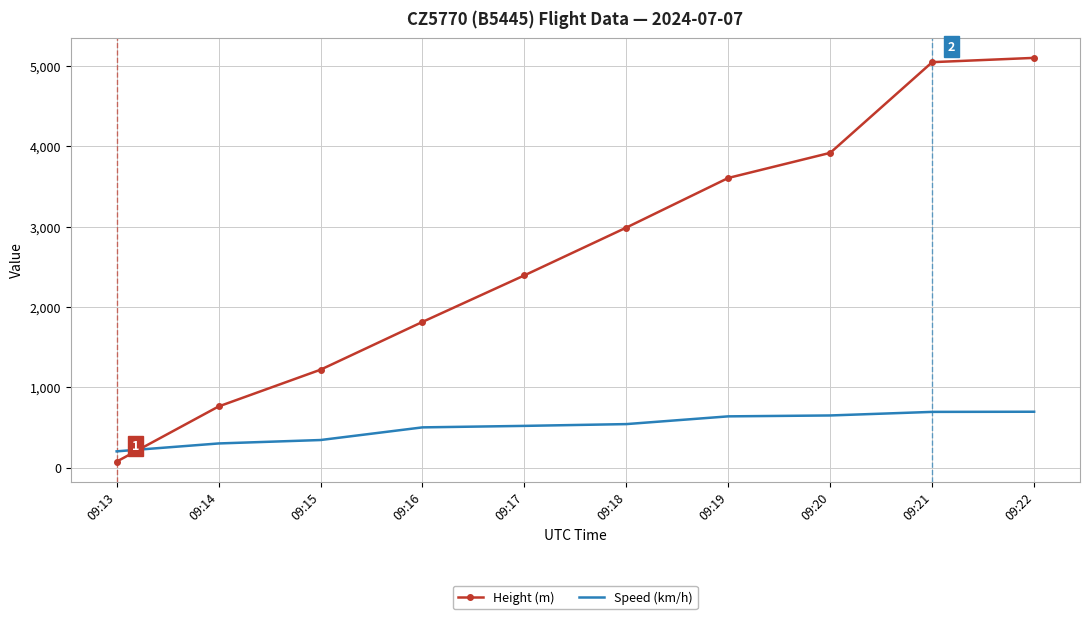

What is the approximate value of Height (m) at 09:18?

2987.0